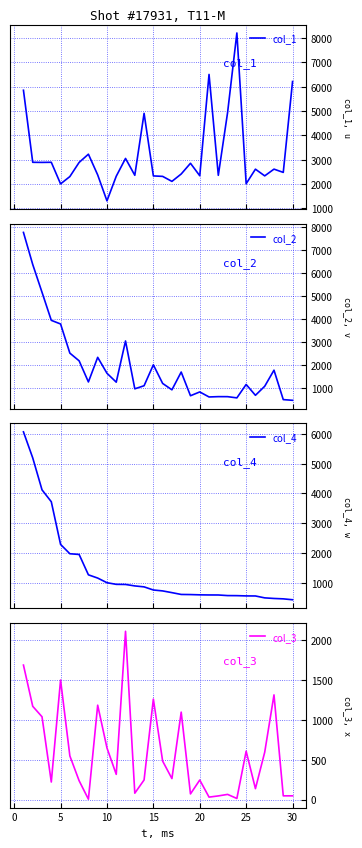

What is the highest value of the col_1 series?

8210